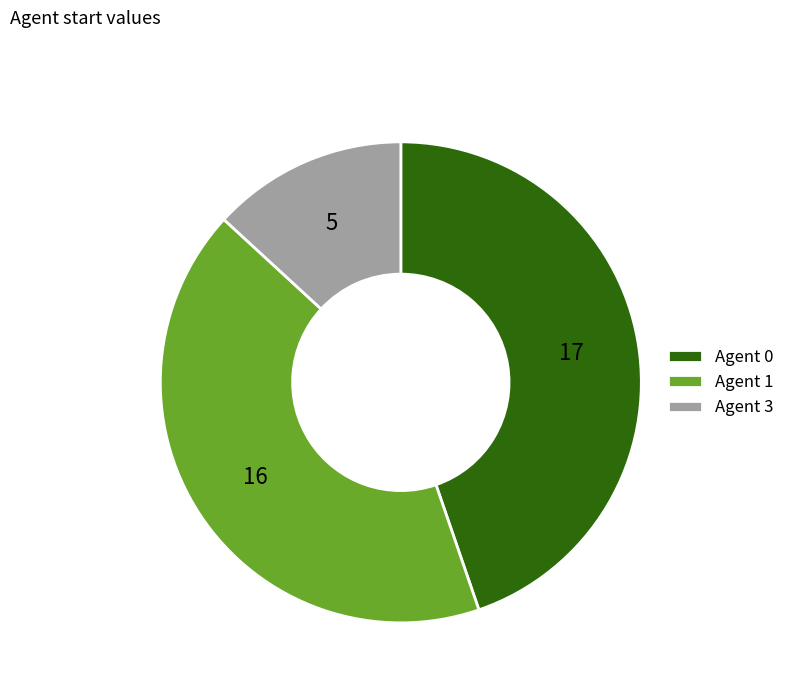

The Agent 3 slice represents 23% of the pie. True or false?

False